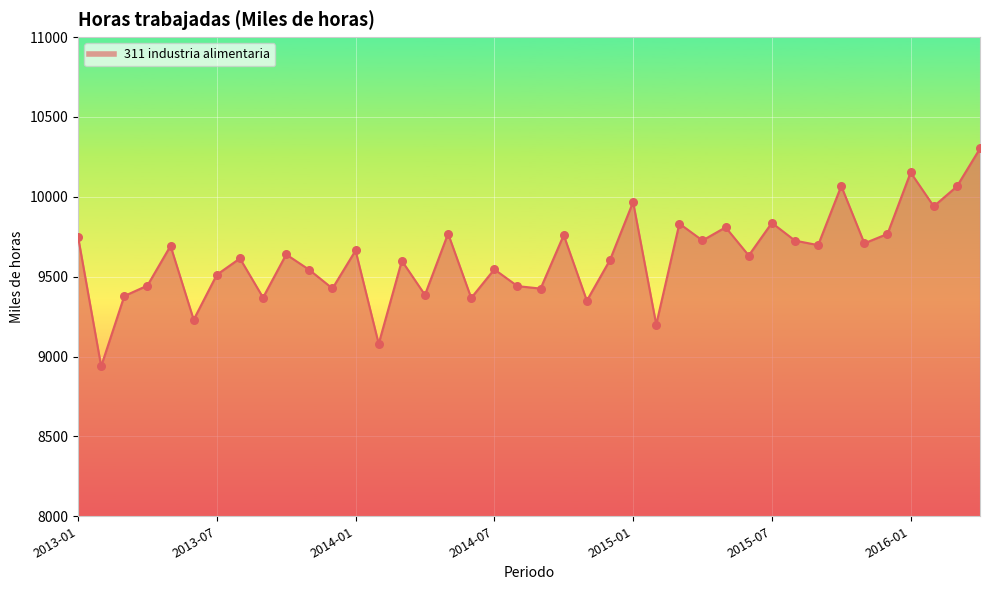

What is the minimum value shown in the chart?

8939.0